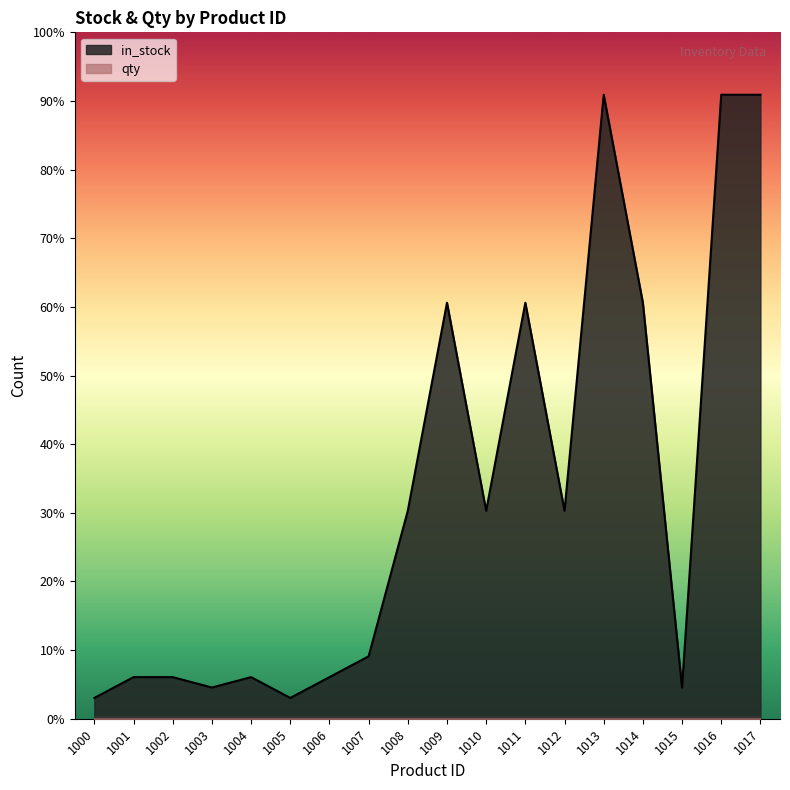

Does the chart display data point markers on the line(s)?

No